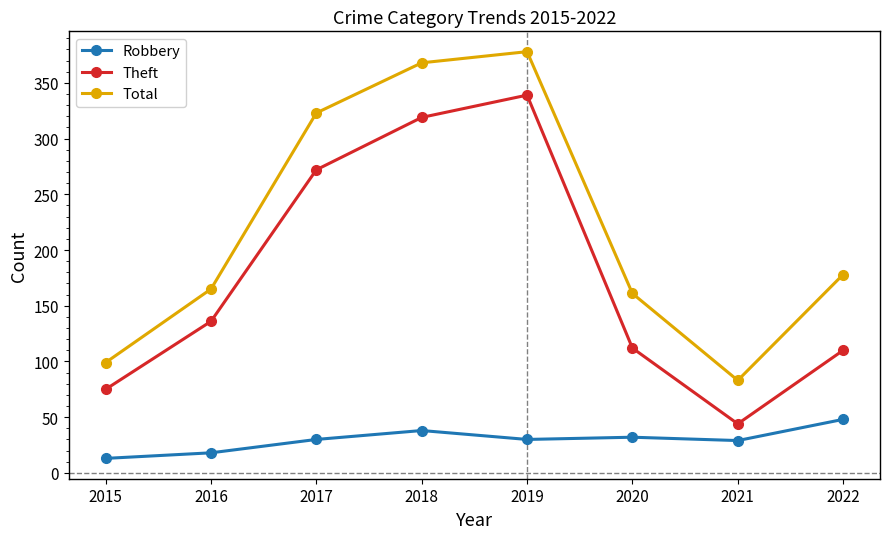

What is the sum of all Theft values?

1407